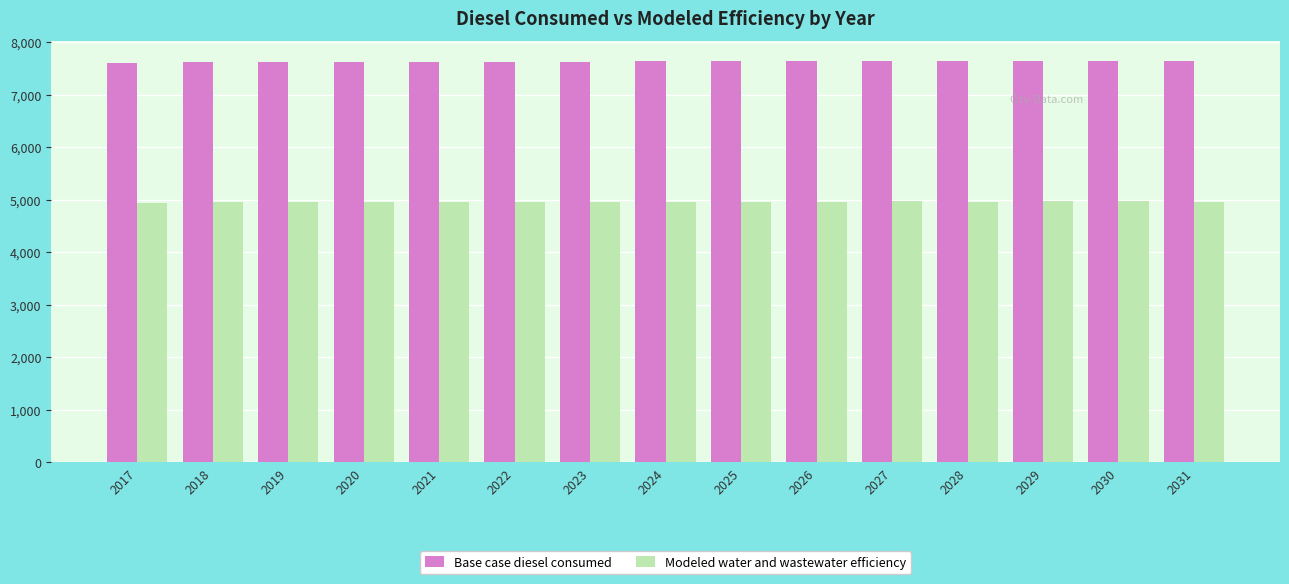

At 2022, list the series in order from largest to smallest.

Base case diesel consumed, Modeled water and wastewater efficiency